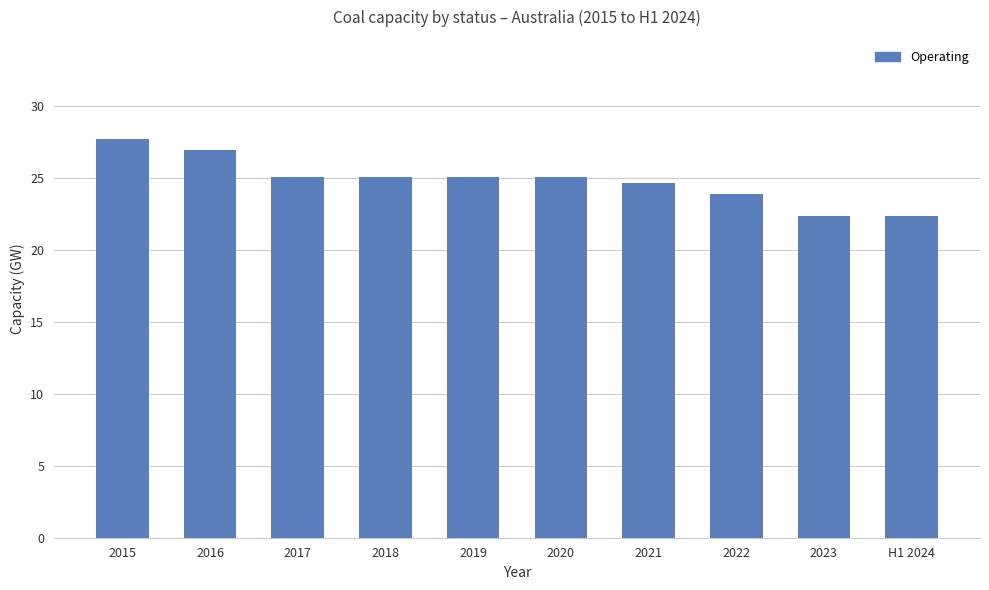

What is the label of the 8th bar from the left?

2022